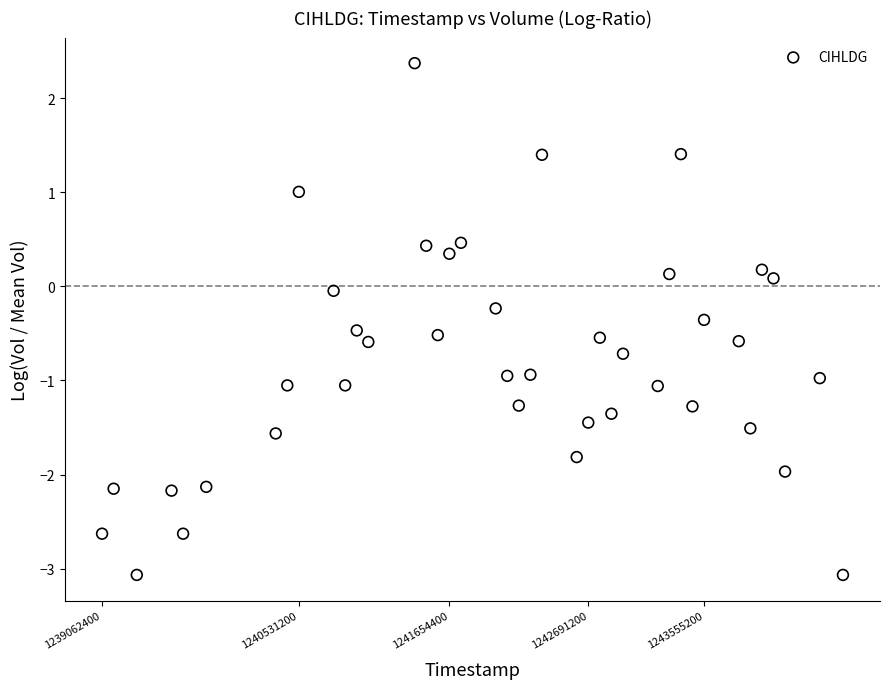

What is the range of Y values (max minus min)?

5.4